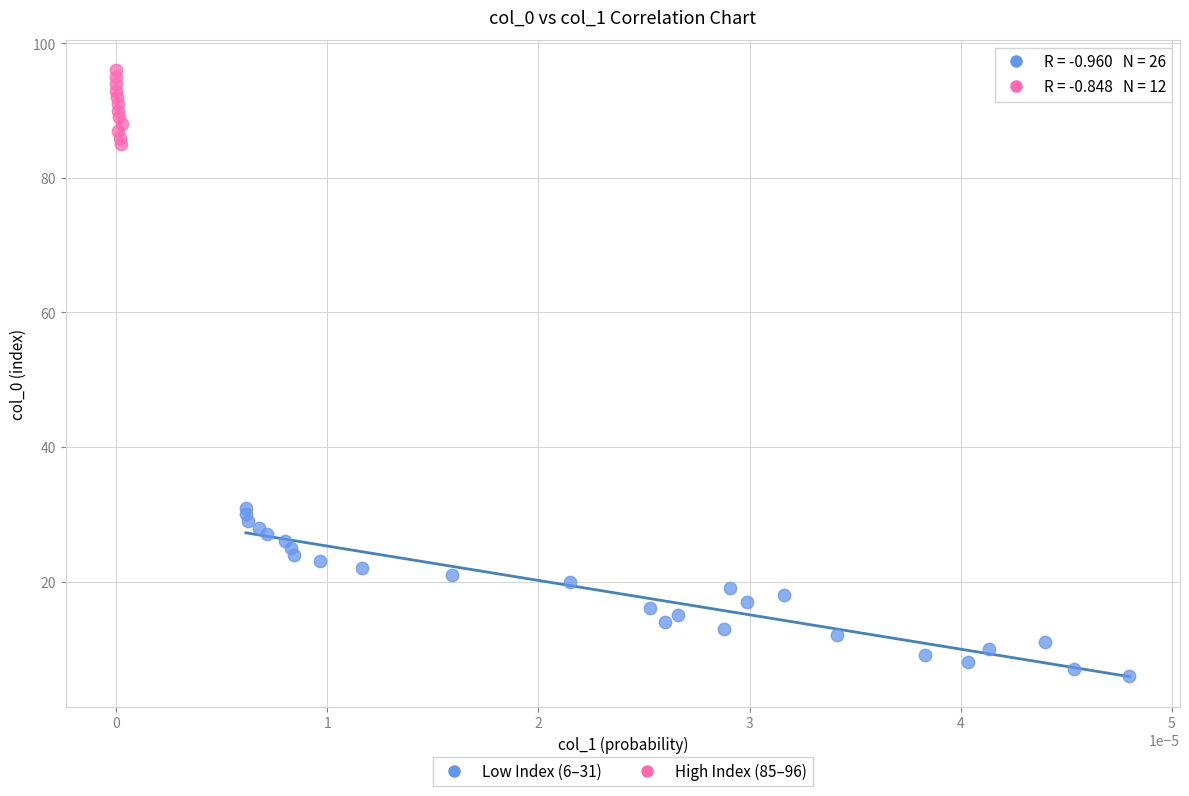

Which series contains the lowest Y value?

Low Index (6–31)